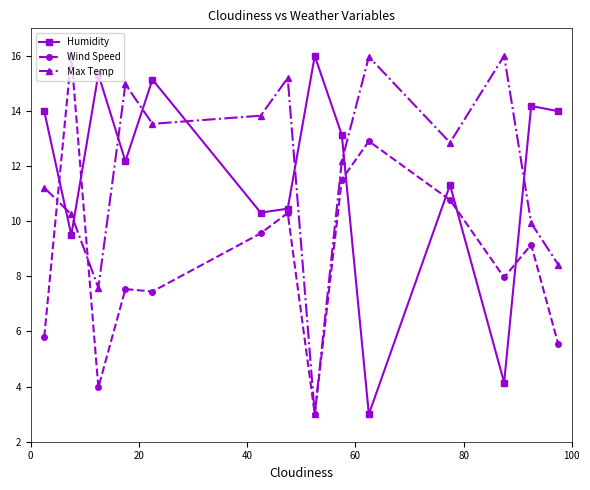

After their last crossing, which series has the higher values: Wind Speed or Humidity?

Humidity